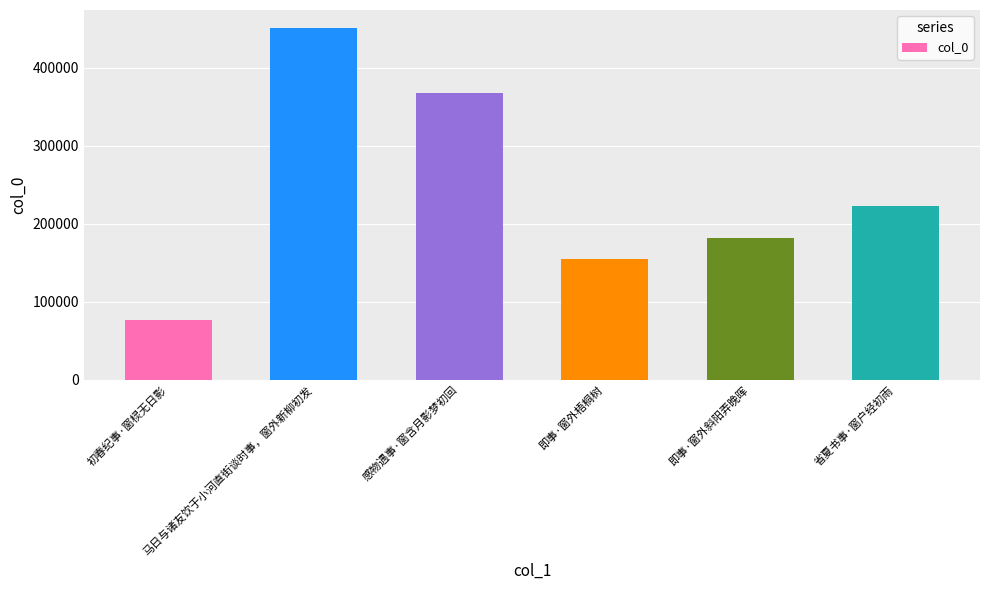

What is the average value?

242288